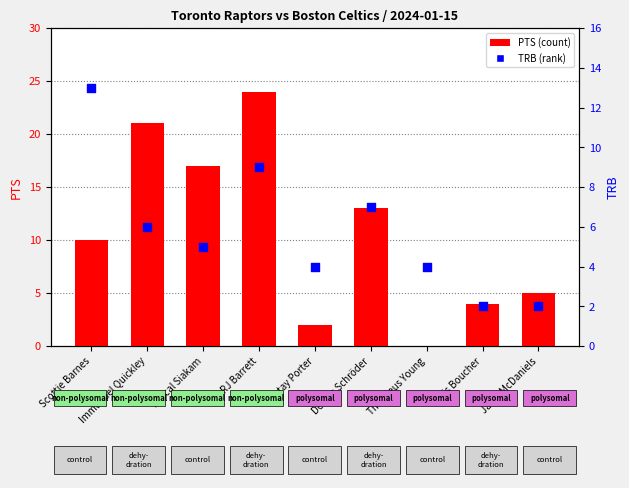

Which series reaches the maximum Y coordinate?

PTS